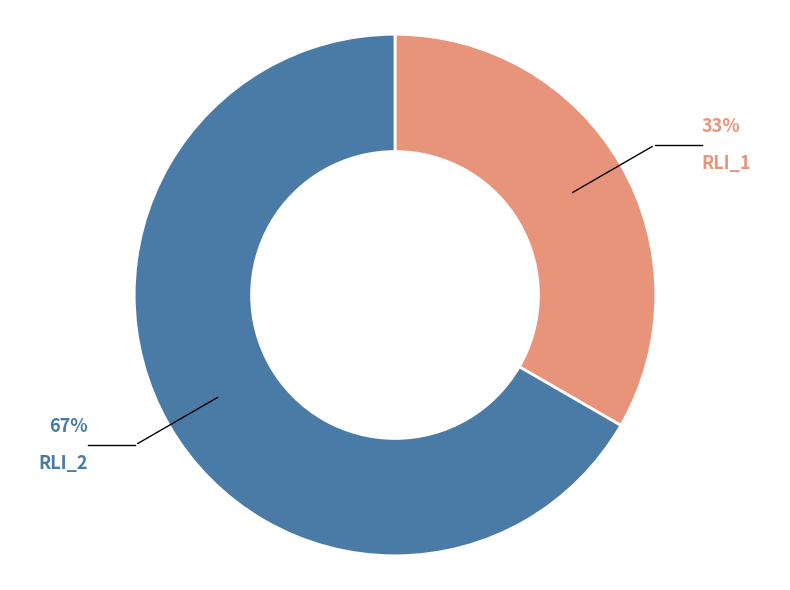

To the nearest percent, what percentage of the pie is RLI_1?

33%